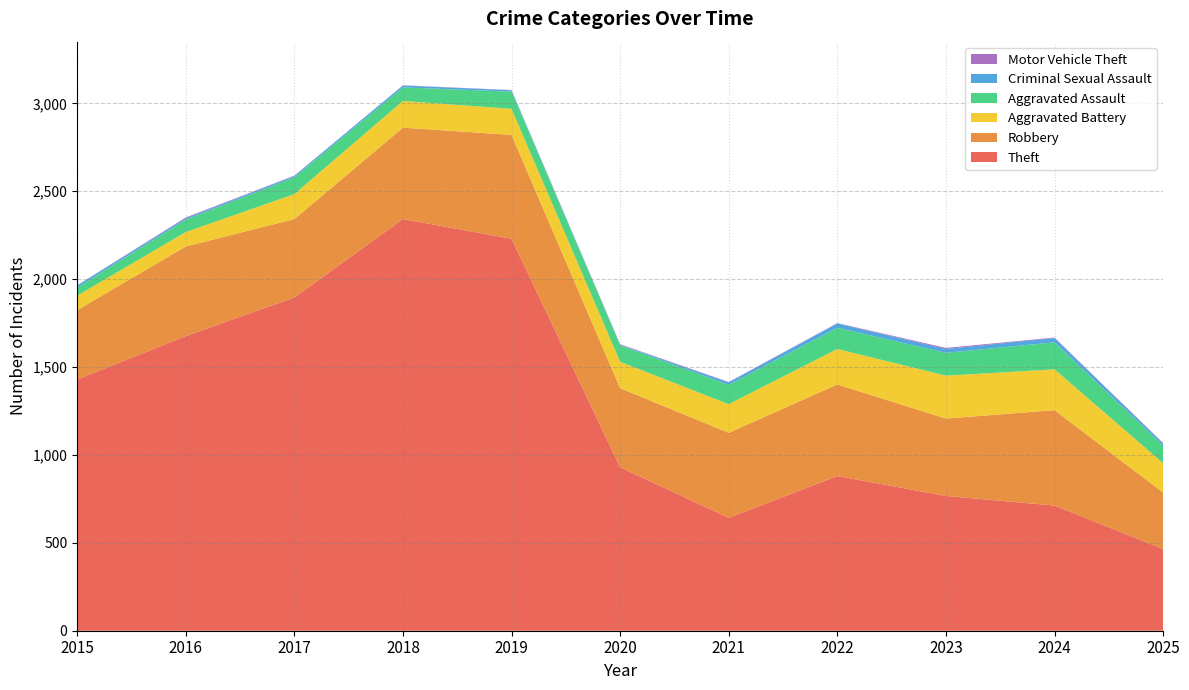

Reading left to right, extract all data points from this chart.

Theft: 1429	1676	1896	2342	2230	930	642	880	767	712	465
Robbery: 395	510	446	520	591	450	484	521	440	543	321
Aggravated Battery: 82	82	142	152	148	150	163	202	244	232	167
Aggravated Assault: 46	71	95	77	98	94	110	121	130	154	100
Criminal Sexual Assault: 12	8	8	11	8	3	14	24	22	24	13
Motor Vehicle Theft: 1	4	2	1	1	3	2	2	6	3	2